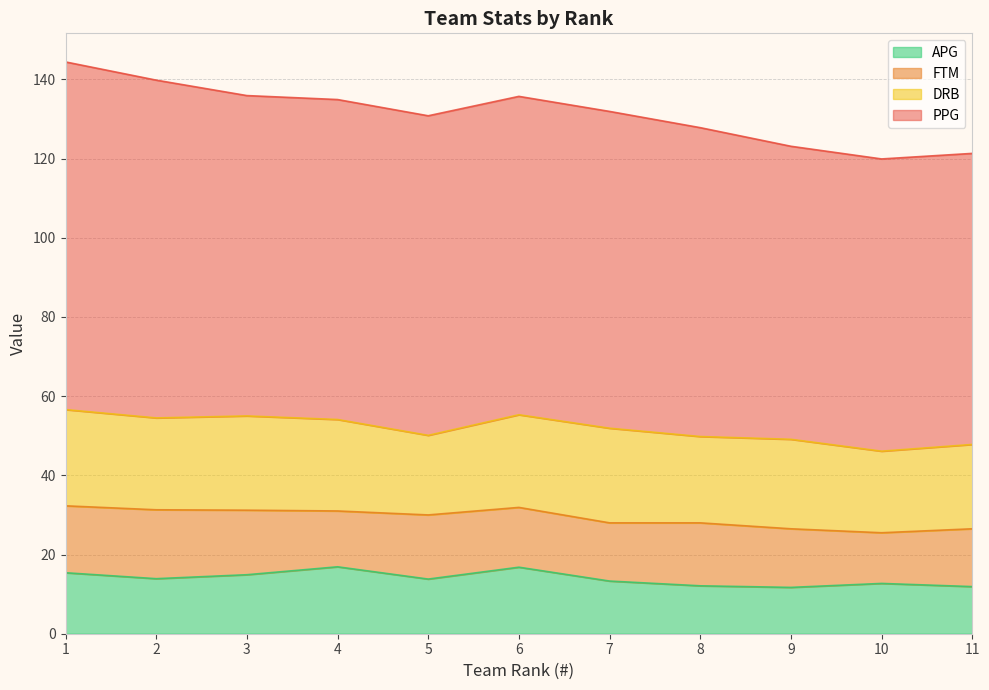

What is the average value of the PPG series?

79.6